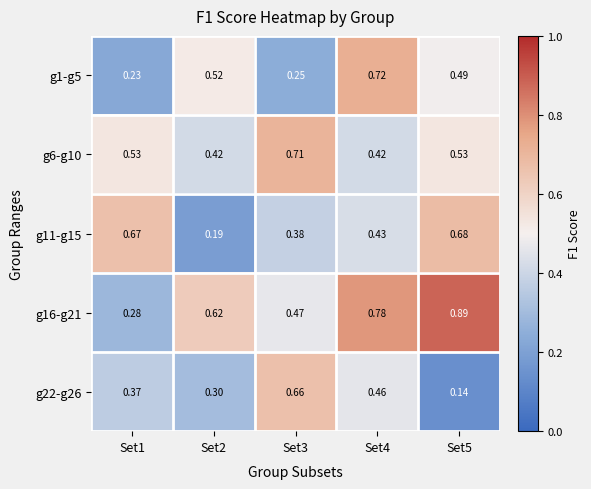

Is the value of g22-g26 at Set5 greater than the value of g11-g15 at Set5?

No